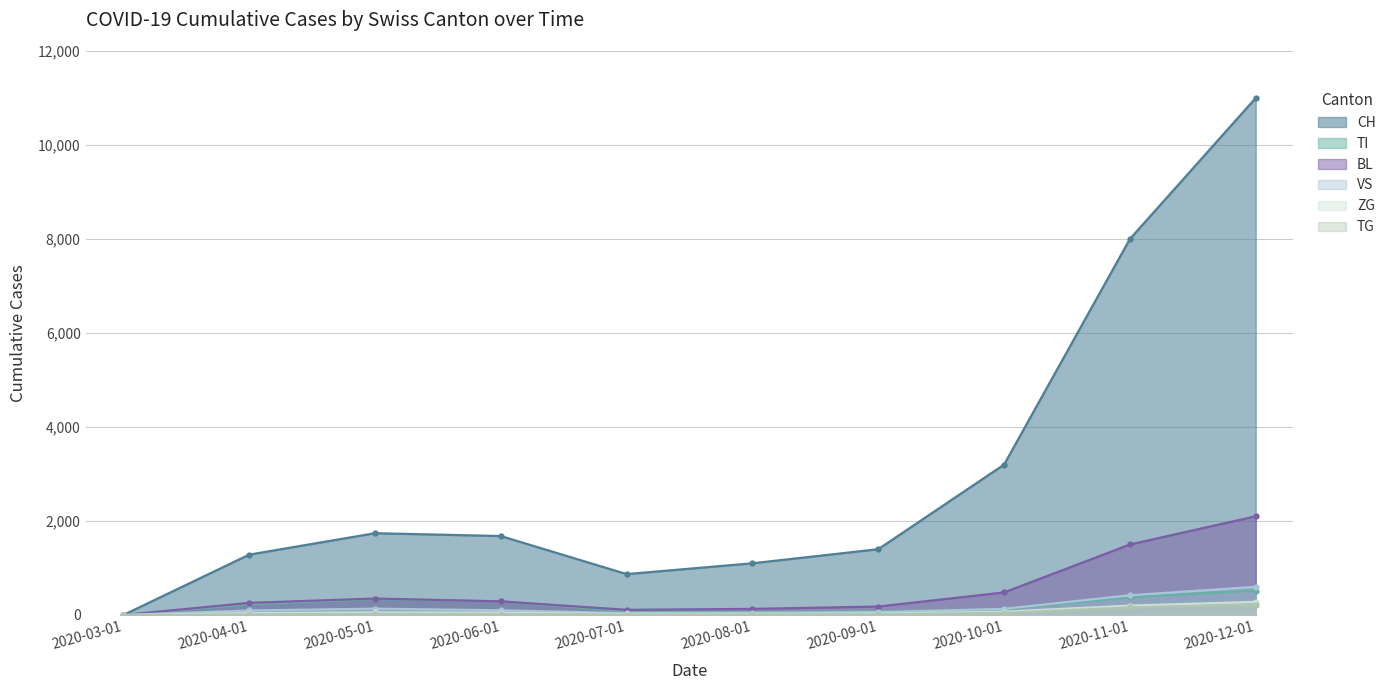

What is the average value of the CH series?

3027